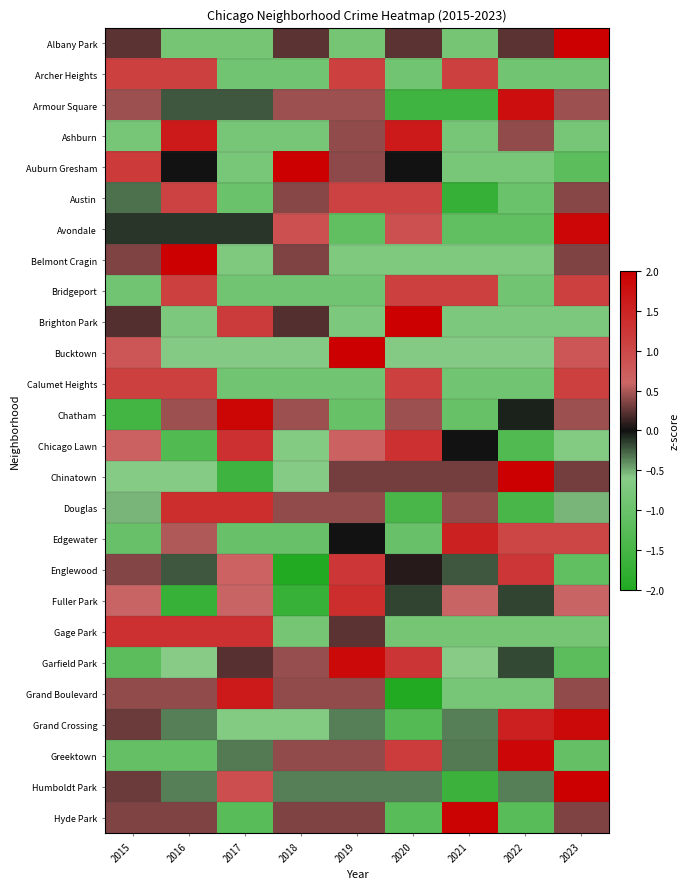

Reading left to right, transcribe all the data shown in this chart.

Albany Park: 2015=0.2	2016=-0.8	2017=-0.8	2018=0.2	2019=-0.8	2020=0.2	2021=-0.8	2022=0.2	2023=2.4
Archer Heights: 2015=1.1	2016=1.1	2017=-0.9	2018=-0.9	2019=1.1	2020=-0.9	2021=1.1	2022=-0.9	2023=-0.9
Armour Square: 2015=0.4	2016=-0.2	2017=-0.2	2018=0.4	2019=0.4	2020=-1.6	2021=-1.6	2022=1.8	2023=0.4
Ashburn: 2015=-0.8	2016=1.6	2017=-0.8	2018=-0.8	2019=0.4	2020=1.6	2021=-0.8	2022=0.4	2023=-0.8
Auburn Gresham: 2015=1.2	2016=0.0	2017=-0.8	2018=2.0	2019=0.4	2020=0.0	2021=-0.8	2022=-0.8	2023=-1.2
Austin: 2015=-0.3	2016=1.1	2017=-1.0	2018=0.4	2019=1.1	2020=1.1	2021=-1.7	2022=-1.0	2023=0.4
Avondale: 2015=-0.1	2016=-0.1	2017=-0.1	2018=0.9	2019=-1.1	2020=0.9	2021=-1.1	2022=-1.1	2023=1.9
Belmont Cragin: 2015=0.4	2016=2.5	2017=-0.7	2018=0.4	2019=-0.7	2020=-0.7	2021=-0.7	2022=-0.7	2023=0.4
Bridgeport: 2015=-0.9	2016=1.1	2017=-0.9	2018=-0.9	2019=-0.9	2020=1.1	2021=1.1	2022=-0.9	2023=1.1
Brighton Park: 2015=0.2	2016=-0.8	2017=1.2	2018=0.2	2019=-0.8	2020=2.2	2021=-0.8	2022=-0.8	2023=-0.8
Bucktown: 2015=0.8	2016=-0.6	2017=-0.6	2018=-0.6	2019=2.3	2020=-0.6	2021=-0.6	2022=-0.6	2023=0.8
Calumet Heights: 2015=1.1	2016=1.1	2017=-0.9	2018=-0.9	2019=-0.9	2020=1.1	2021=-0.9	2022=-0.9	2023=1.1
Chatham: 2015=-1.5	2016=0.4	2017=1.9	2018=0.4	2019=-1.0	2020=0.4	2021=-1.0	2022=-0.1	2023=0.4
Chicago Lawn: 2015=0.7	2016=-1.3	2017=1.3	2018=-0.7	2019=0.7	2020=1.3	2021=0.0	2022=-1.3	2023=-0.7
Chinatown: 2015=-0.6	2016=-0.6	2017=-1.6	2018=-0.6	2019=0.3	2020=0.3	2021=0.3	2022=2.2	2023=0.3
Douglas: 2015=-0.5	2016=1.4	2017=1.4	2018=0.4	2019=0.4	2020=-1.5	2021=0.4	2022=-1.5	2023=-0.5
Edgewater: 2015=-1.0	2016=0.5	2017=-1.0	2018=-1.0	2019=0.0	2020=-1.0	2021=1.5	2022=1.0	2023=1.0
Englewood: 2015=0.4	2016=-0.2	2017=0.7	2018=-2.0	2019=1.2	2020=0.1	2021=-0.2	2022=1.2	2023=-1.1
Fuller Park: 2015=0.6	2016=-1.7	2017=0.6	2018=-1.7	2019=1.4	2020=-0.2	2021=0.6	2022=-0.2	2023=0.6
Gage Park: 2015=1.3	2016=1.3	2017=1.3	2018=-0.8	2019=0.2	2020=-0.8	2021=-0.8	2022=-0.8	2023=-0.8
Garfield Park: 2015=-1.2	2016=-0.6	2017=0.2	2018=0.4	2019=1.9	2020=1.3	2021=-0.6	2022=-0.2	2023=-1.2
Grand Boulevard: 2015=0.4	2016=0.4	2017=1.6	2018=0.4	2019=0.4	2020=-2.0	2021=-0.8	2022=-0.8	2023=0.4
Grand Crossing: 2015=0.3	2016=-0.4	2017=-0.7	2018=-0.7	2019=-0.4	2020=-1.3	2021=-0.4	2022=1.6	2023=1.9
Greektown: 2015=-1.1	2016=-1.1	2017=-0.3	2018=0.4	2019=0.4	2020=1.2	2021=-0.3	2022=1.9	2023=-1.1
Humboldt Park: 2015=0.3	2016=-0.4	2017=0.9	2018=-0.4	2019=-0.4	2020=-0.4	2021=-1.6	2022=-0.4	2023=2.2
Hyde Park: 2015=0.4	2016=0.4	2017=-1.2	2018=0.4	2019=0.4	2020=-1.2	2021=1.9	2022=-1.2	2023=0.4